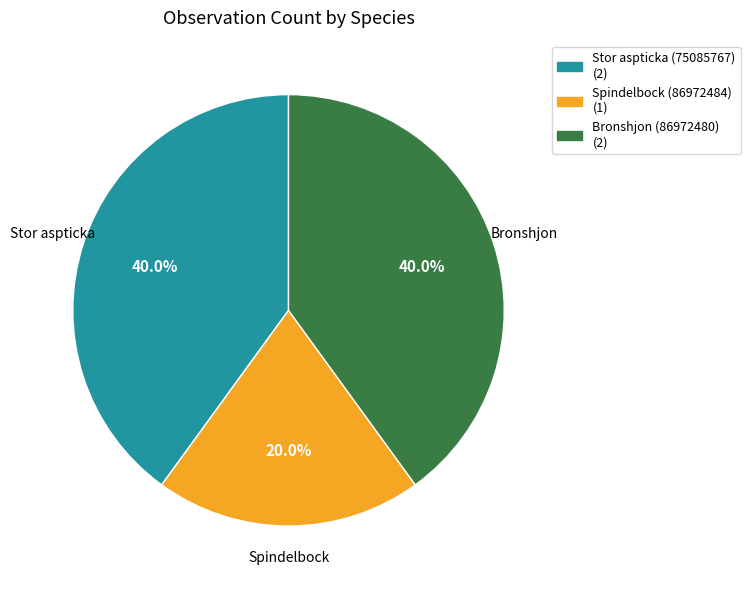

Combined, do Spindelbock (86972484) and Bronshjon (86972480) account for over 50%?

Yes